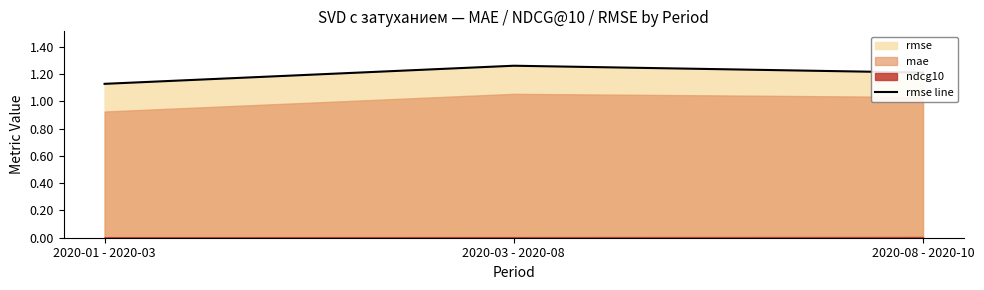

List the labels in order of value, smallest first.

2020-01 - 2020-03, 2020-08 - 2020-10, 2020-03 - 2020-08